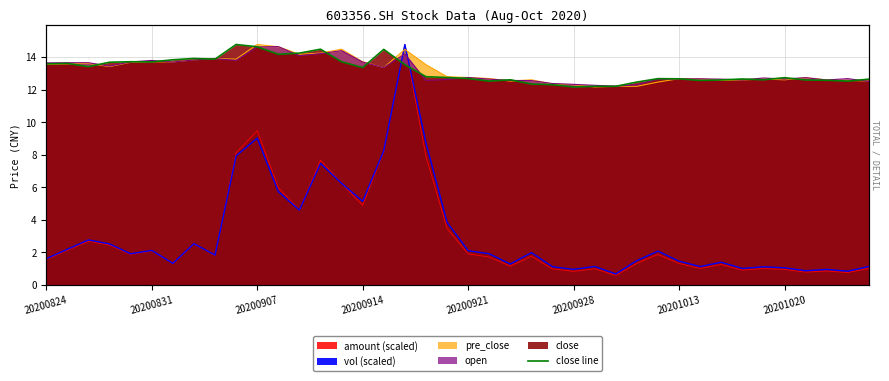

What is the change in value from 20 to 28?

-0.2